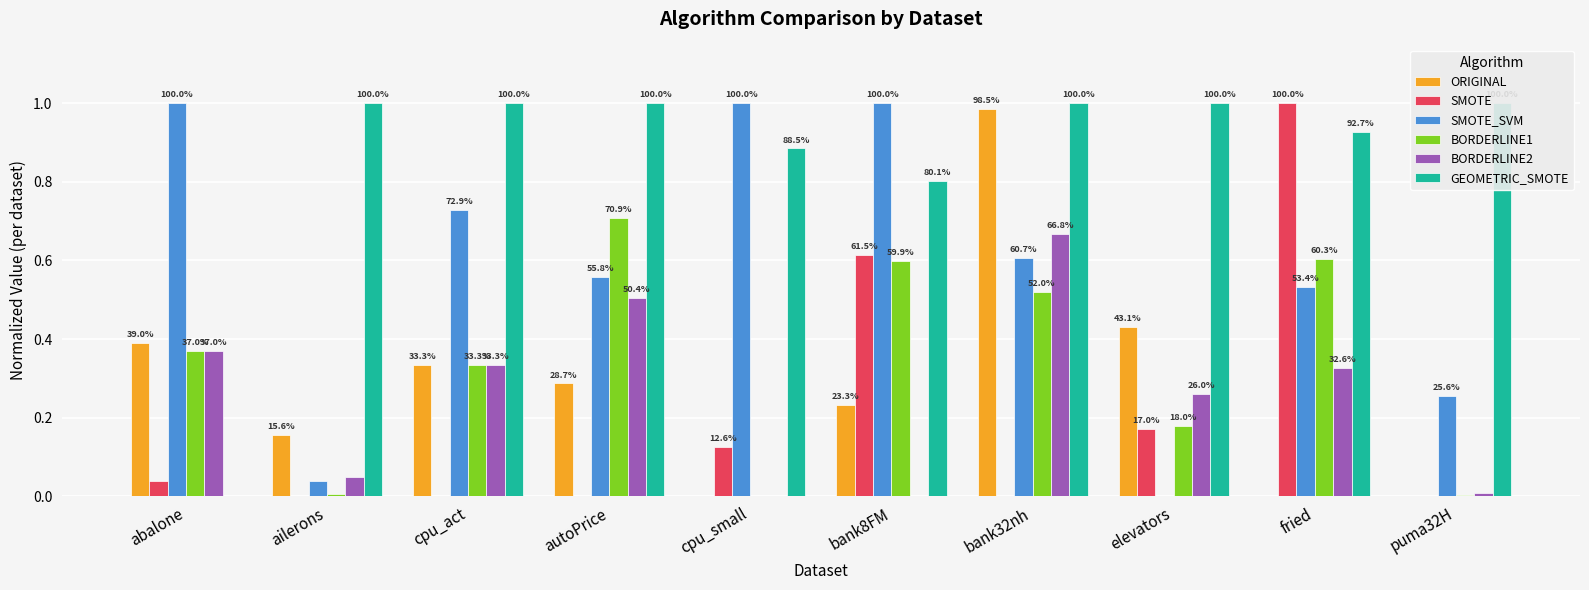

Reading right to left, list all the values displayed in this chart.

ORIGINAL: puma32H=0.0	fried=0.0	elevators=0.4	bank32nh=1.0	bank8FM=0.2	cpu_small=0.0	autoPrice=0.3	cpu_act=0.3	ailerons=0.2	abalone=0.4
SMOTE: puma32H=0.0	fried=1.0	elevators=0.2	bank32nh=0.0	bank8FM=0.6	cpu_small=0.1	autoPrice=0.0	cpu_act=0.0	ailerons=0.0	abalone=0.0
SMOTE_SVM: puma32H=0.3	fried=0.5	elevators=0.0	bank32nh=0.6	bank8FM=1.0	cpu_small=1.0	autoPrice=0.6	cpu_act=0.7	ailerons=0.0	abalone=1.0
BORDERLINE1: puma32H=0.0	fried=0.6	elevators=0.2	bank32nh=0.5	bank8FM=0.6	cpu_small=0.0	autoPrice=0.7	cpu_act=0.3	ailerons=0.0	abalone=0.4
BORDERLINE2: puma32H=0.0	fried=0.3	elevators=0.3	bank32nh=0.7	bank8FM=0.0	cpu_small=0.0	autoPrice=0.5	cpu_act=0.3	ailerons=0.0	abalone=0.4
GEOMETRIC_SMOTE: puma32H=1.0	fried=0.9	elevators=1.0	bank32nh=1.0	bank8FM=0.8	cpu_small=0.9	autoPrice=1.0	cpu_act=1.0	ailerons=1.0	abalone=0.0